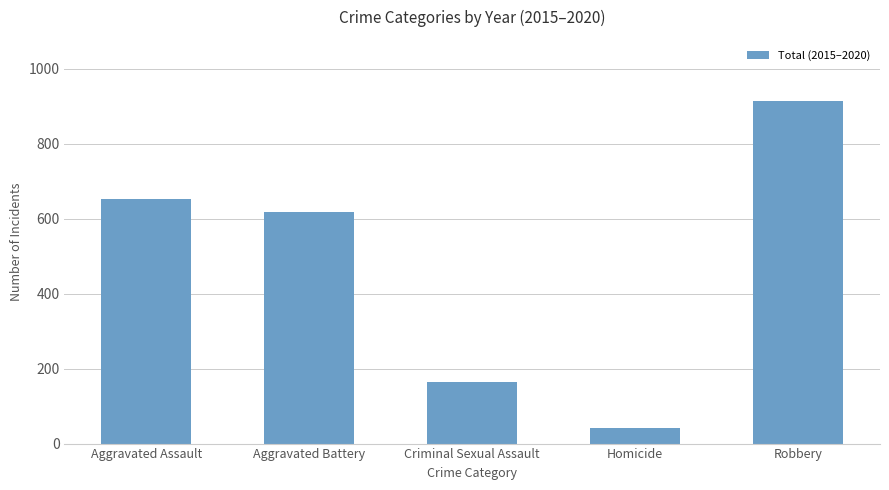

The value at Homicide is 41. True or false?

True